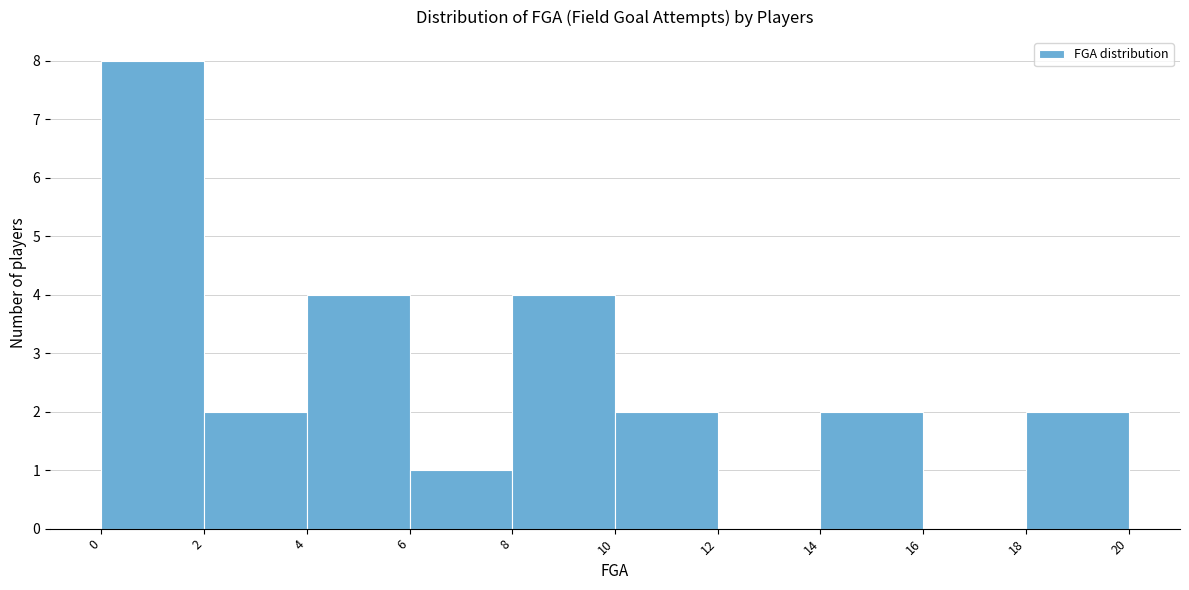

How tall is the bar that spans 2 to 4 on the x-axis? The values are not printed on the chart, so give them approximately, as read against the axis.

2